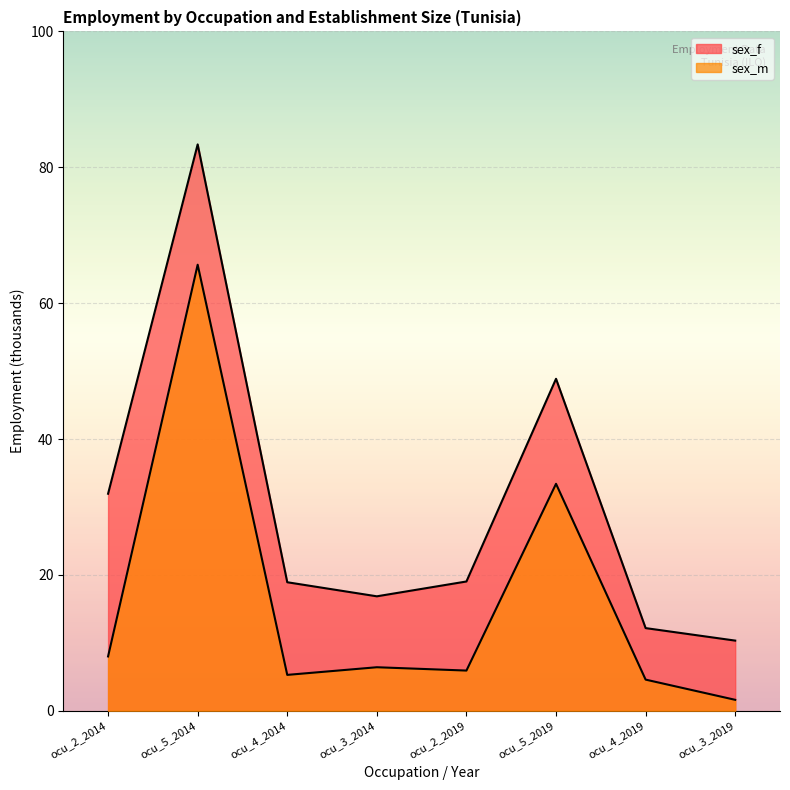

Which category has the highest value in the sex_m series?

ocu_5_2014